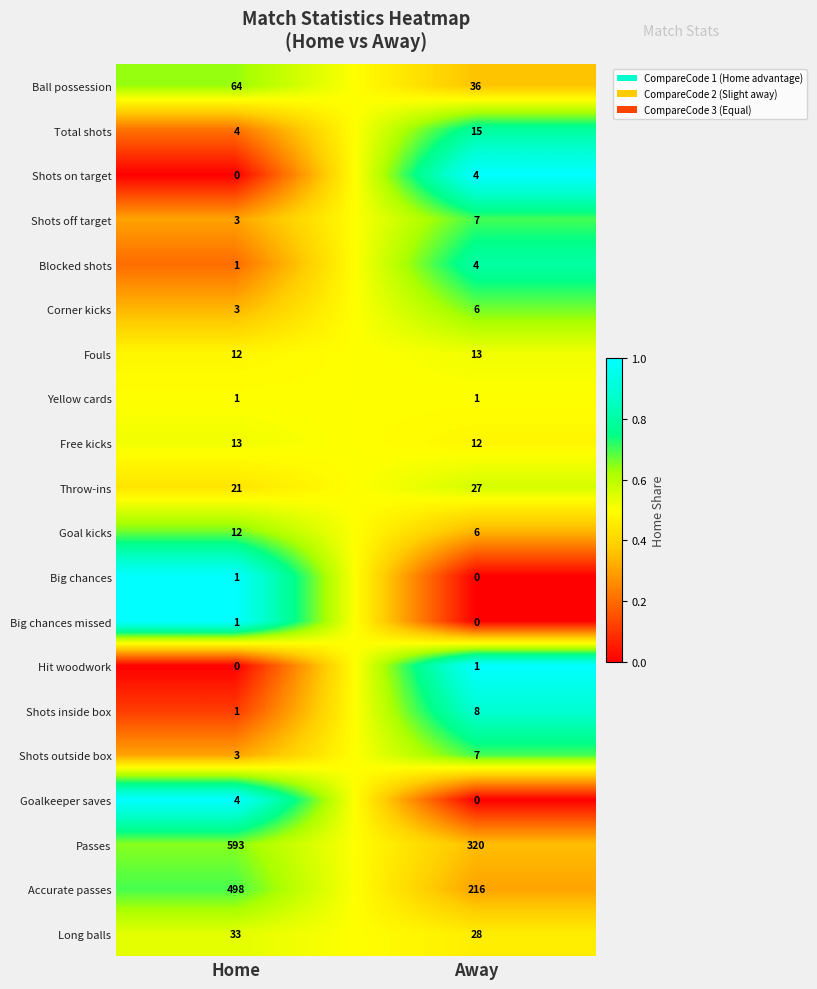

What is the difference between the Total shots values at Away and Home?

11